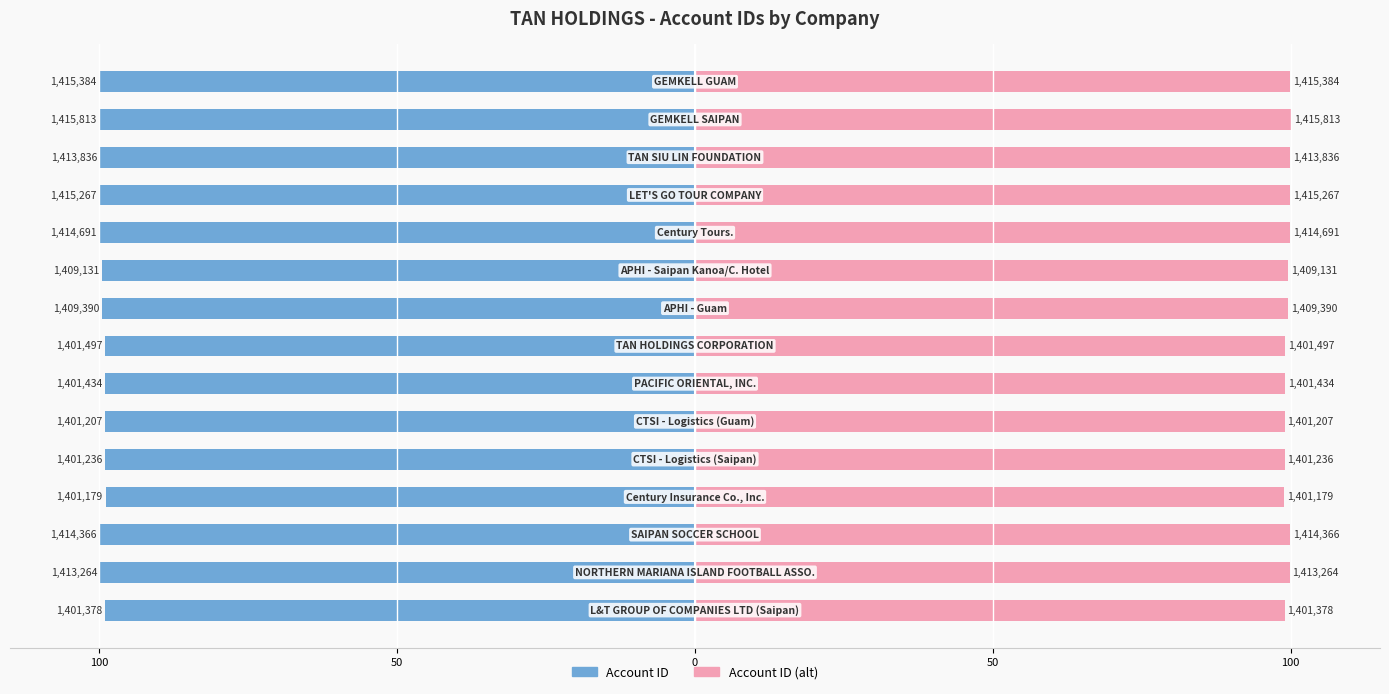

List the series in order of their overall mean, highest first.

Account ID (alt), Account ID